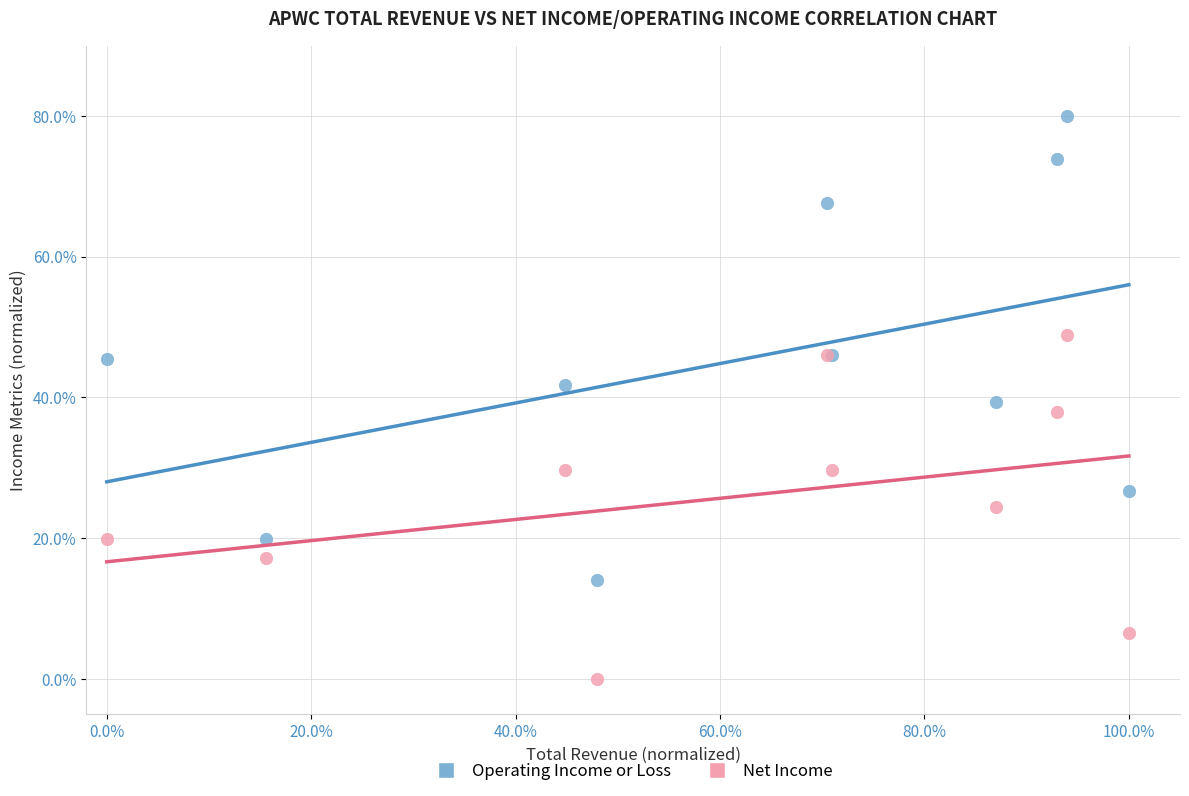

What is the X range (max minus min) for the scatter plot?

100.0